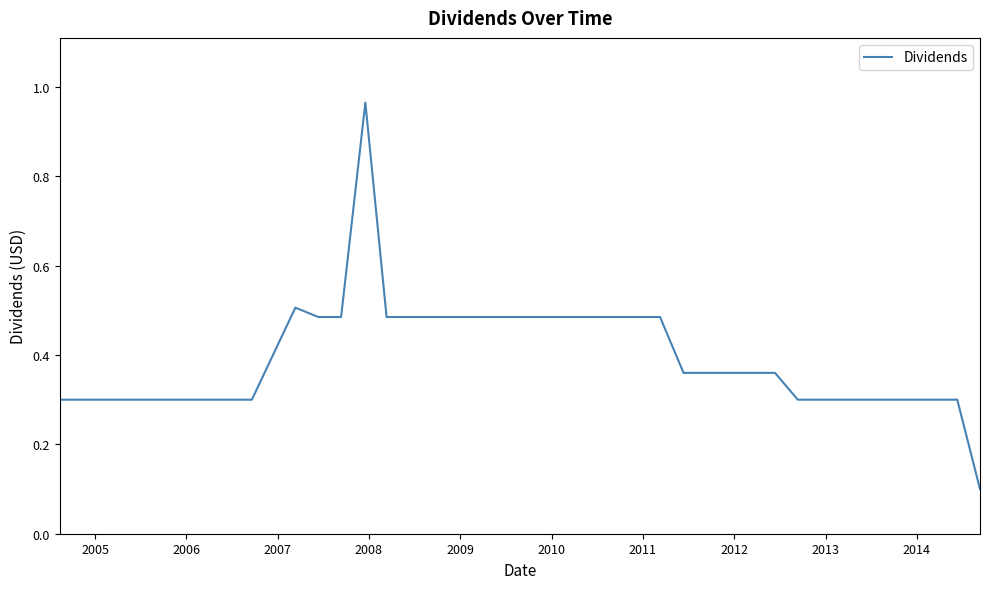

What is the difference between the maximum and minimum values?

0.9